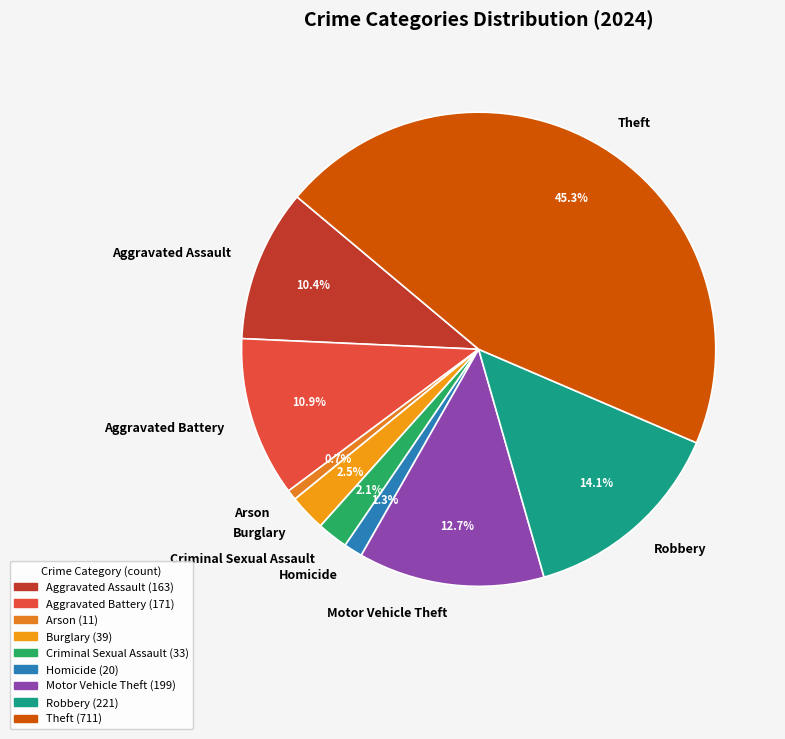

Combined, what portion of the pie is Motor Vehicle Theft and Robbery?

26.8%